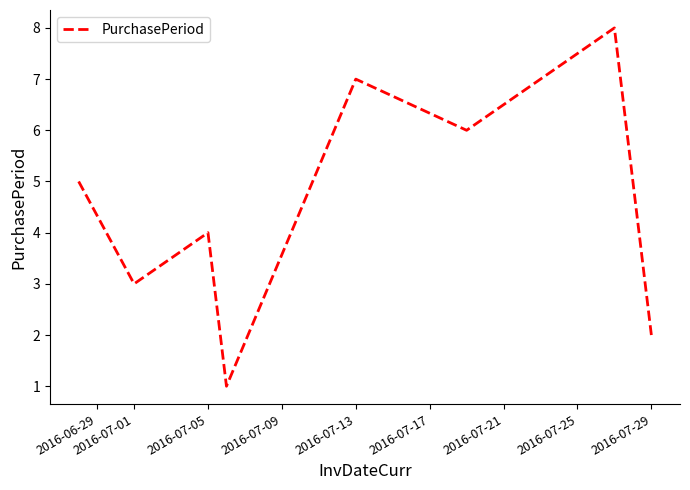

What is the smallest value displayed?

1